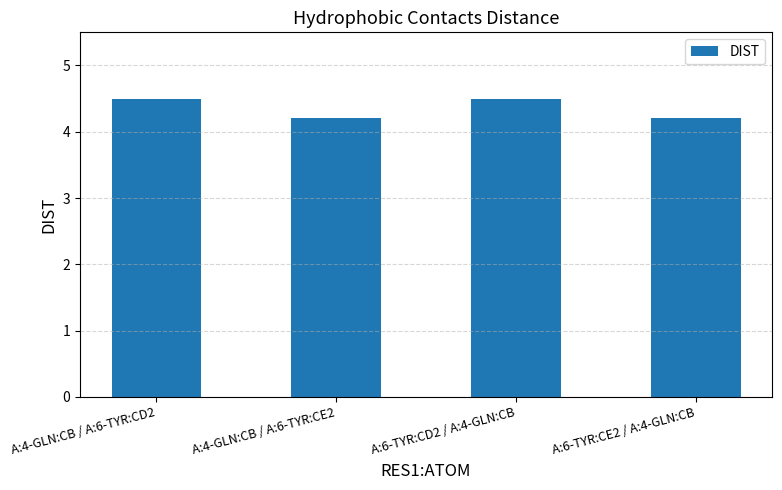

Reading left to right, what are all the values shown in this chart?

4.5	4.2	4.5	4.2